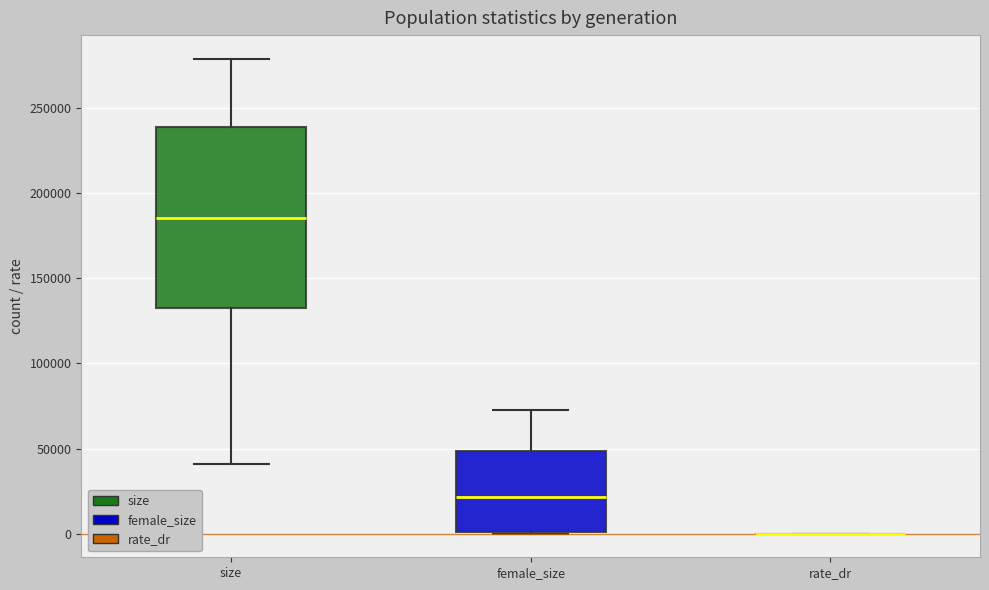

Reading left to right, transcribe this box plot: for each box, give where its median line is, the range the box spans, and where its two whiskers end, as read against the y-axis. The values are not printed on the chart, so give them approximately, as read against the axis.

size: median 185000, box 135000 to 240000, whiskers 40000 to 280000
female_size: median 20000, box 0 to 50000, whiskers 0 to 75000
rate_dr: box collapsed to a line at 0, whiskers 0 to 0